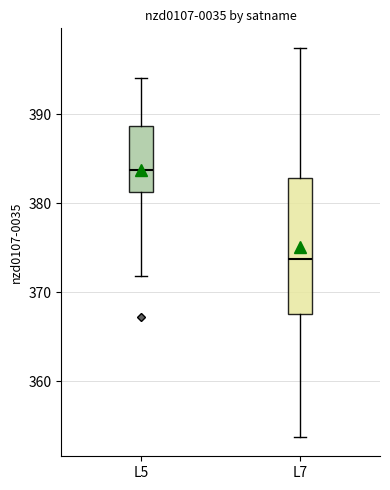

Comparing the boxes themselves (not the whiskers), which one is the tallest?

L7